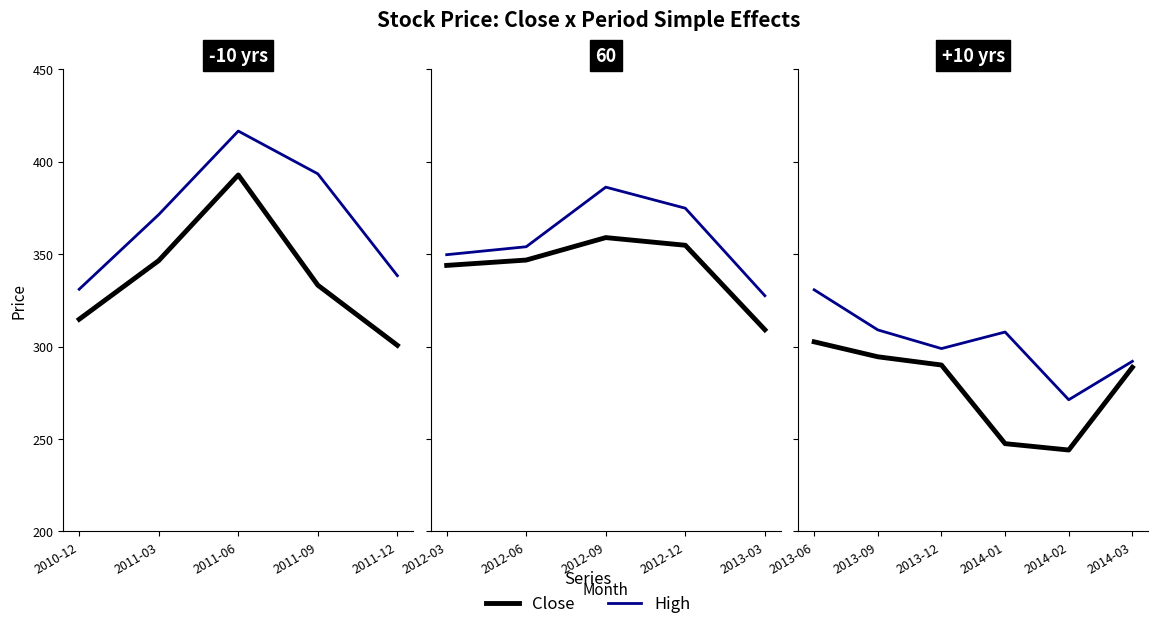

What are all the series names shown in the legend?

Close, High